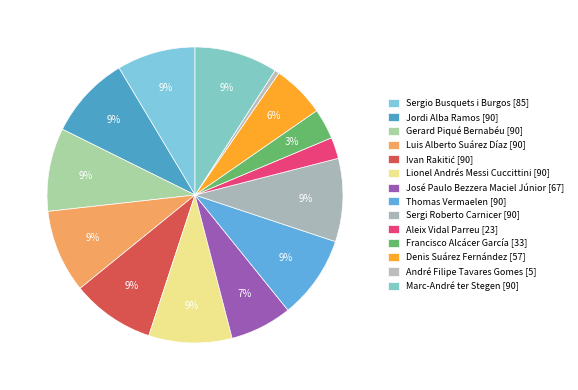

Between Marc-André ter Stegen and José Paulo Bezzera Maciel Júnior, which is larger?

Marc-André ter Stegen